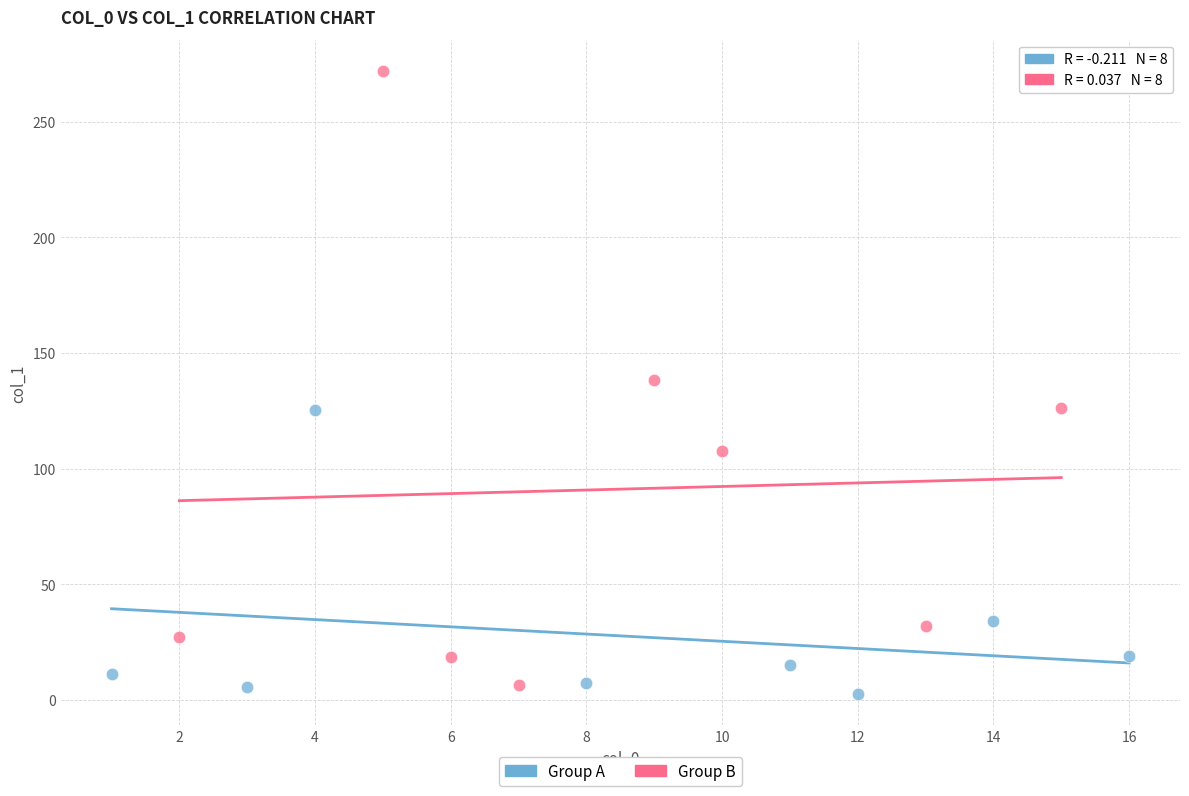

Which series contains the lowest Y value?

Group A